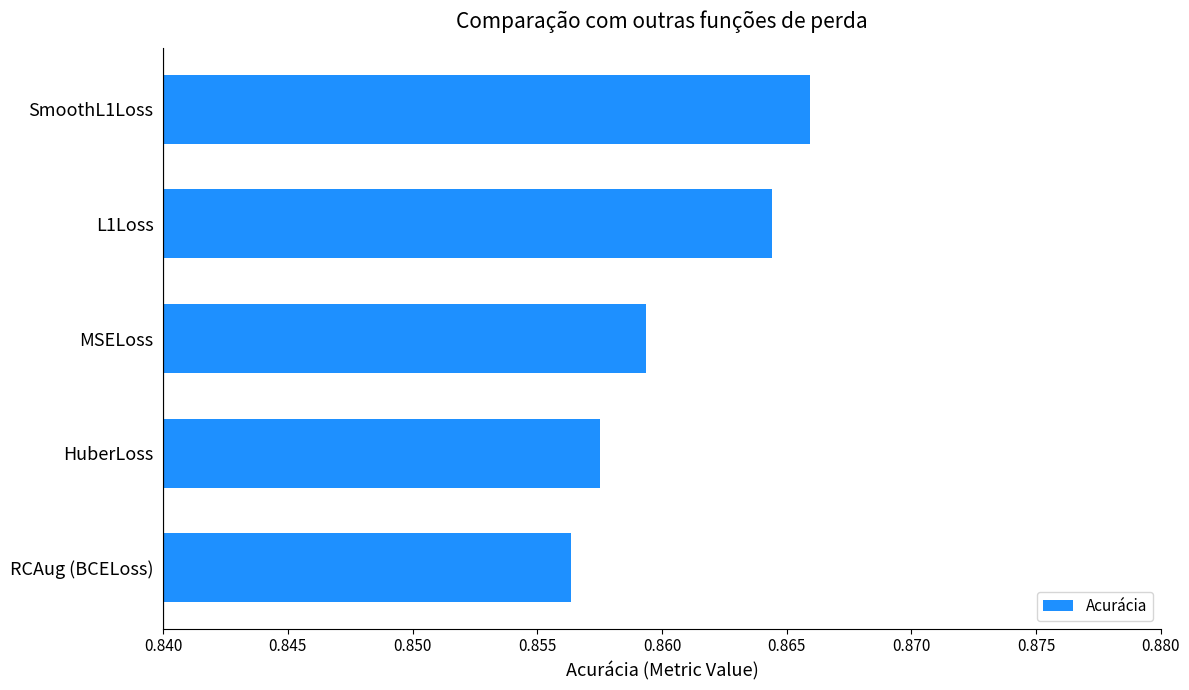

The value at MSELoss is 0.5. True or false?

False